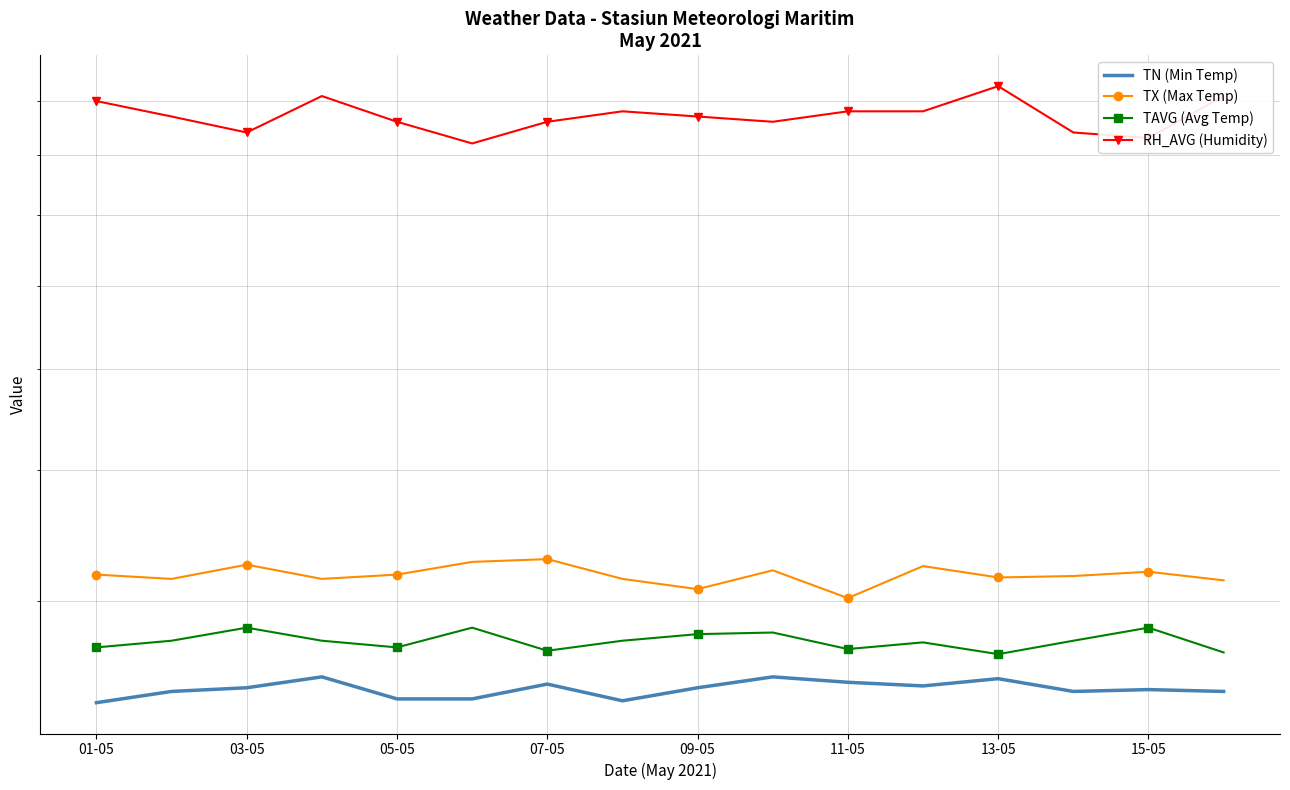

What is the value of the TAVG (Avg Temp) point at the 4th from the left?

27.5